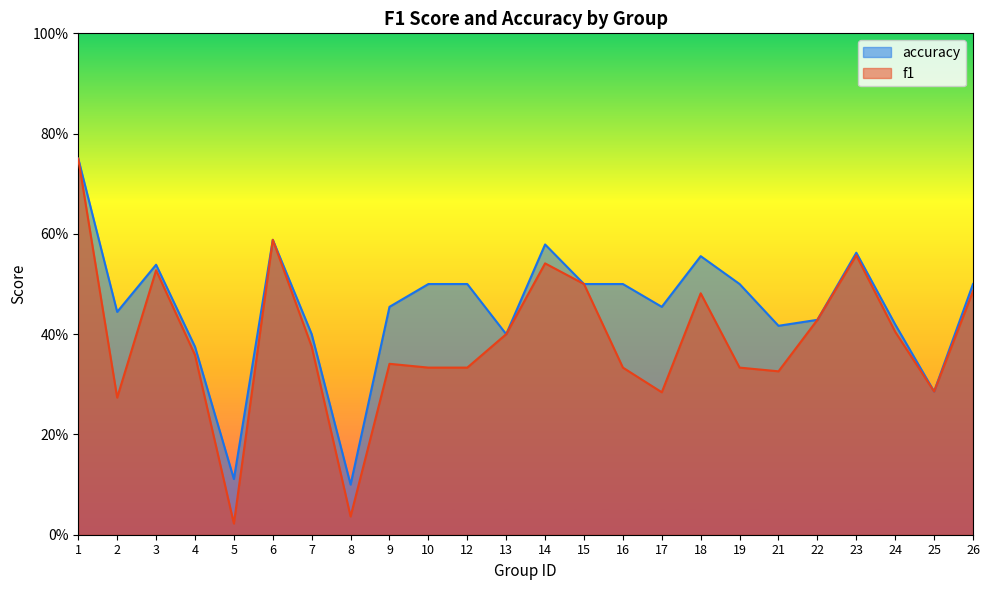

What is the difference between the accuracy values at 19 and 25?

0.2